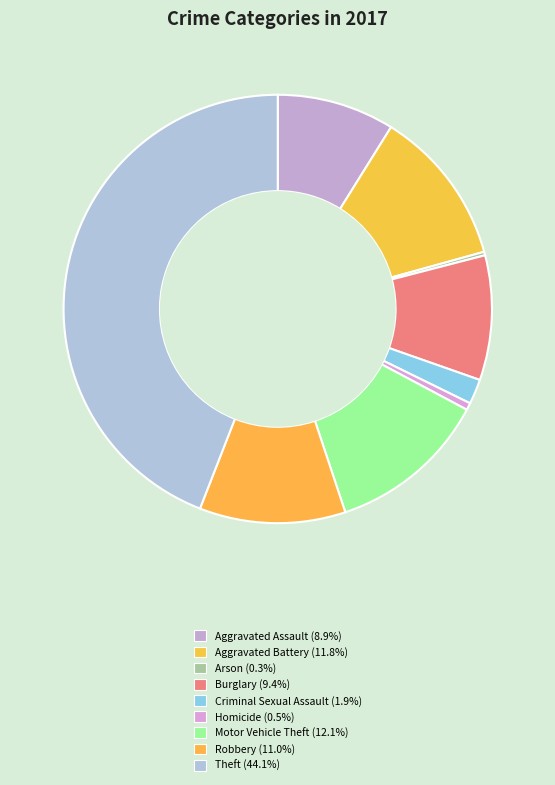

Which slice is the smallest?

Arson